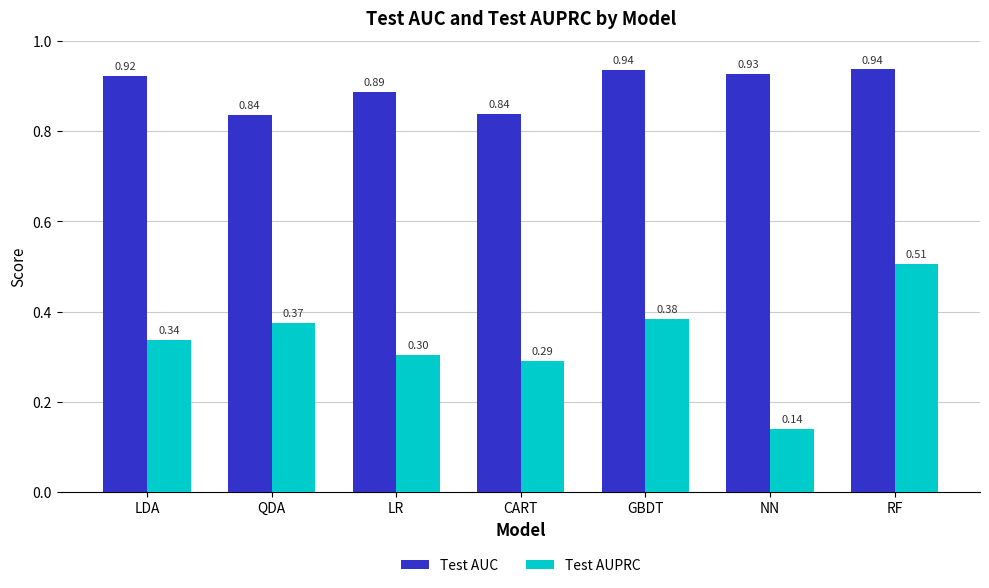

Which series has the largest range (max minus min)?

Test AUPRC